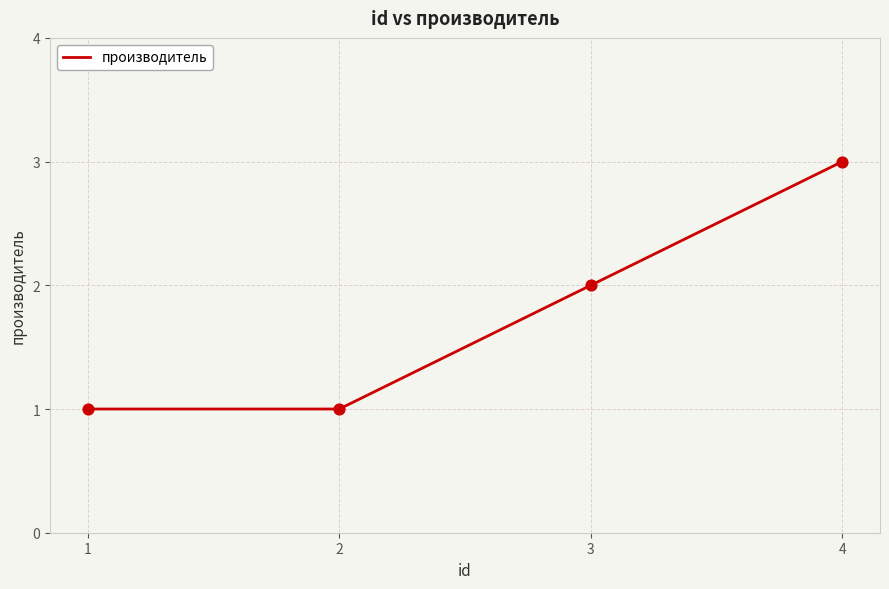

Approximately how many times larger is the value at 1 compared to 3?

0.5